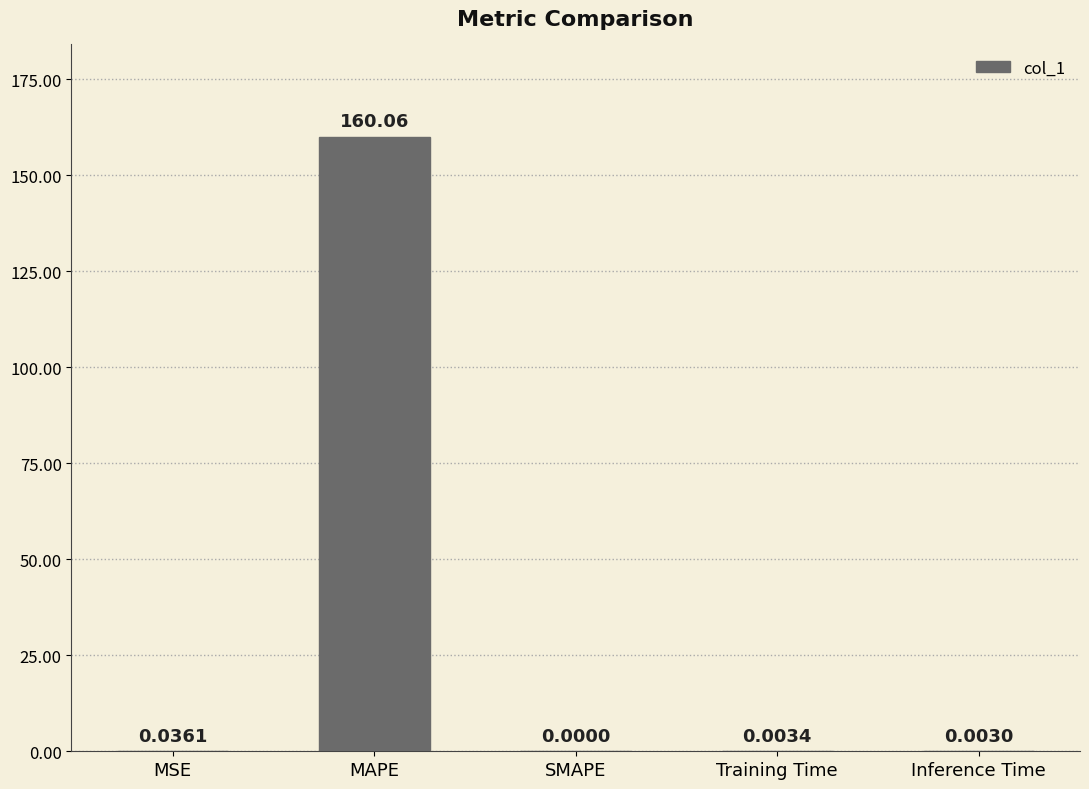

Which category has the highest value across all series?

MAPE